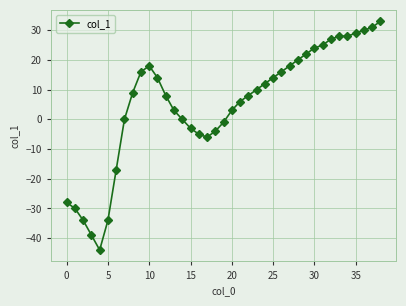

What is the value of the 17th point from the left?

-5